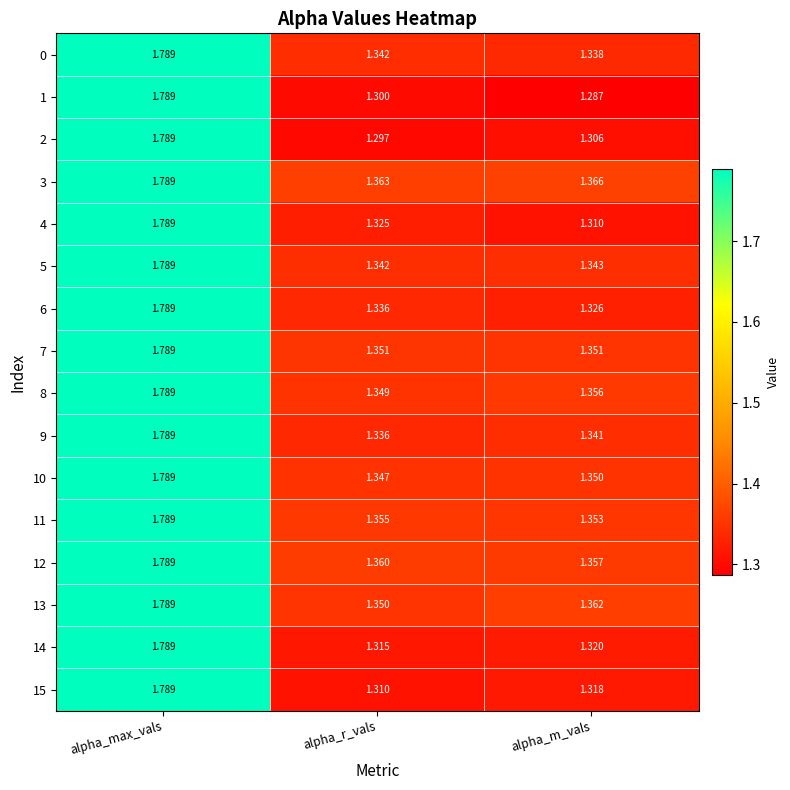

Which label corresponds to the smallest value in the chart?

alpha_m_vals